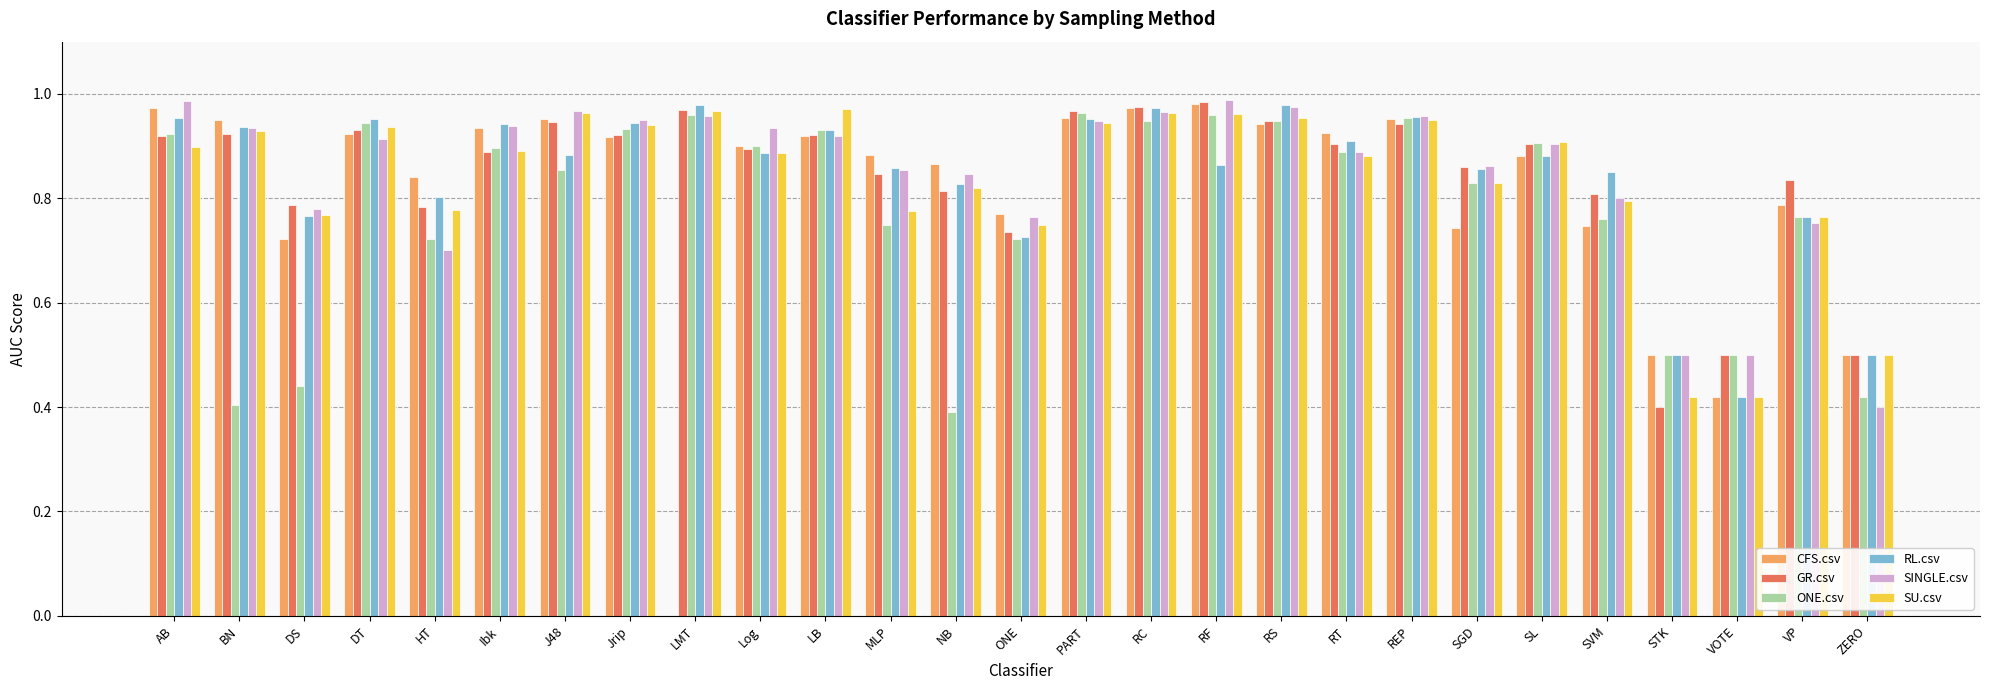

Where is GR.csv nearest to the value 0?

STK